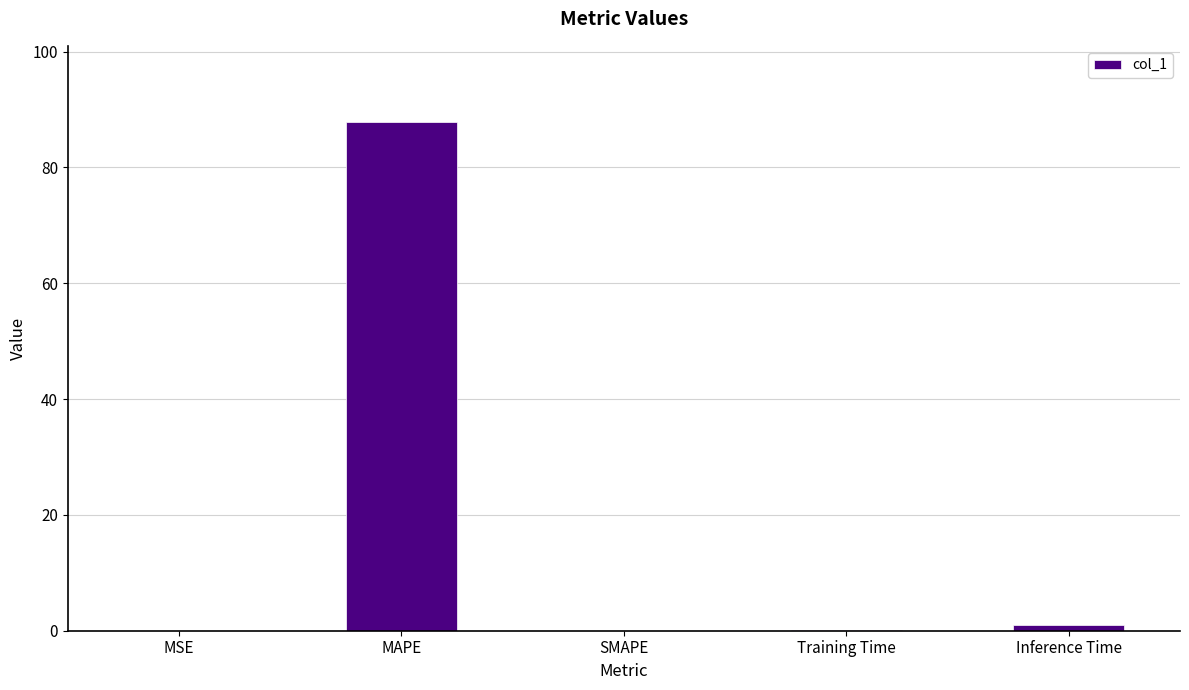

What is the maximum value shown in the chart?

87.8